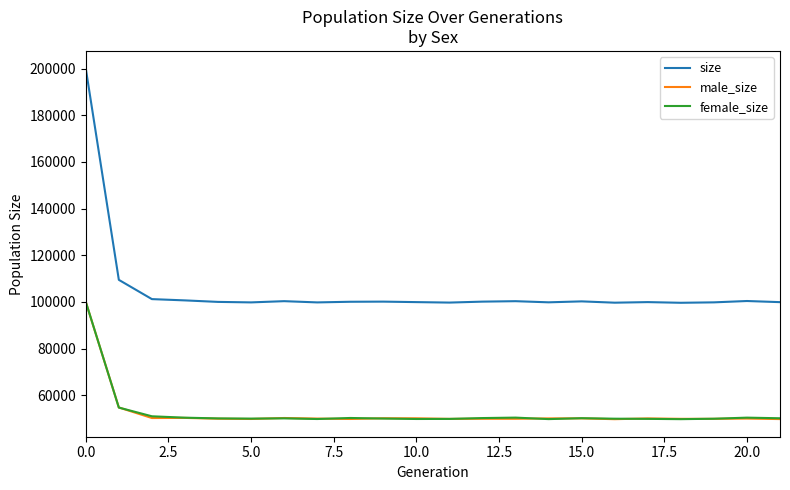

True or false: size and female_size intersect in this chart.

False